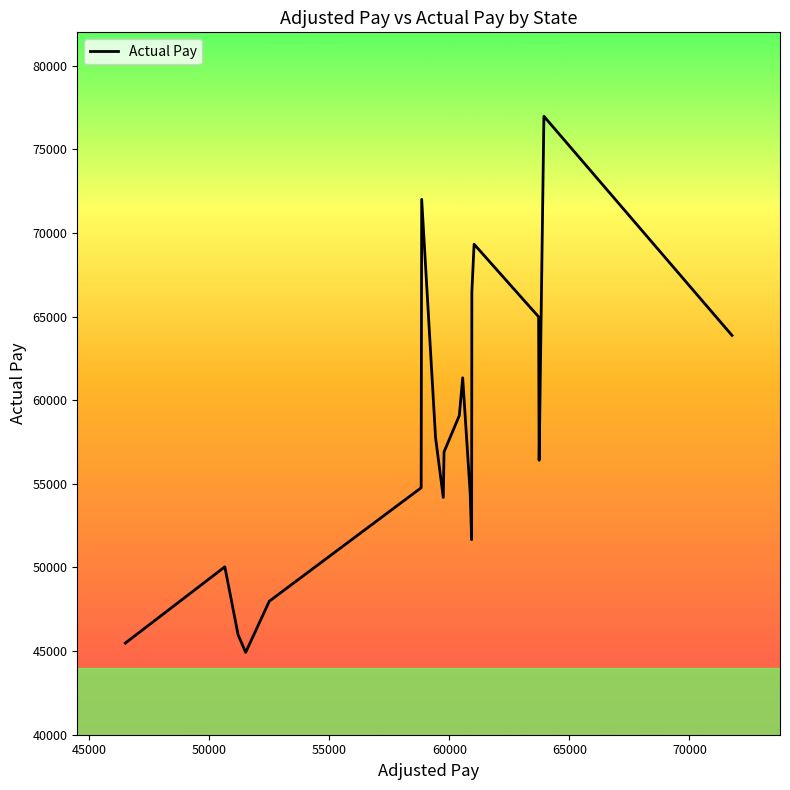

What is the greatest value displayed?

76981